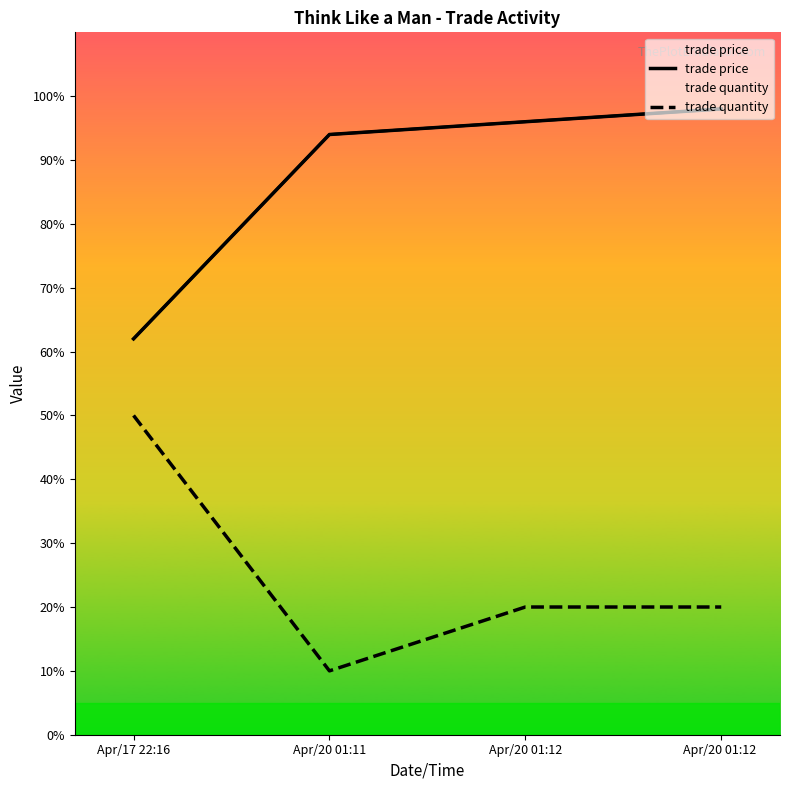

True or false: trade price and trade quantity cross at least once.

False